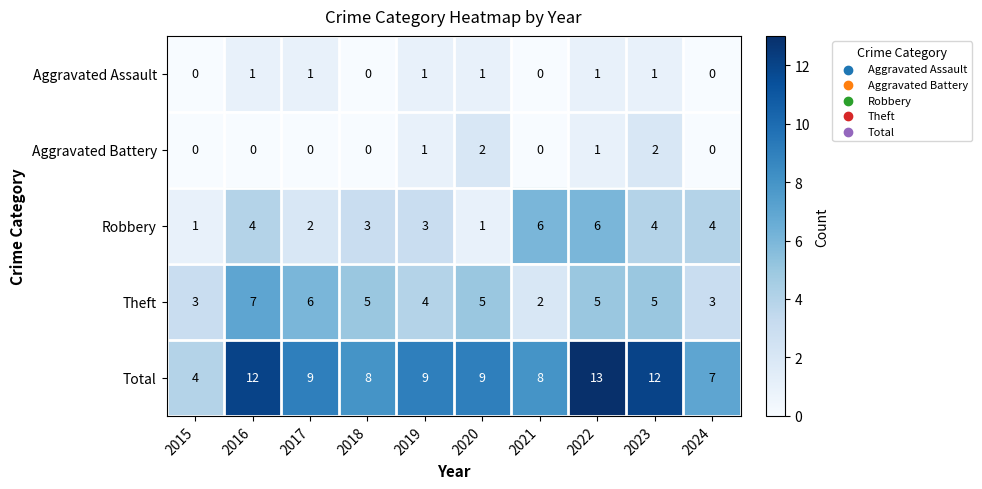

At how many categories does at least one series exceed 3?

10